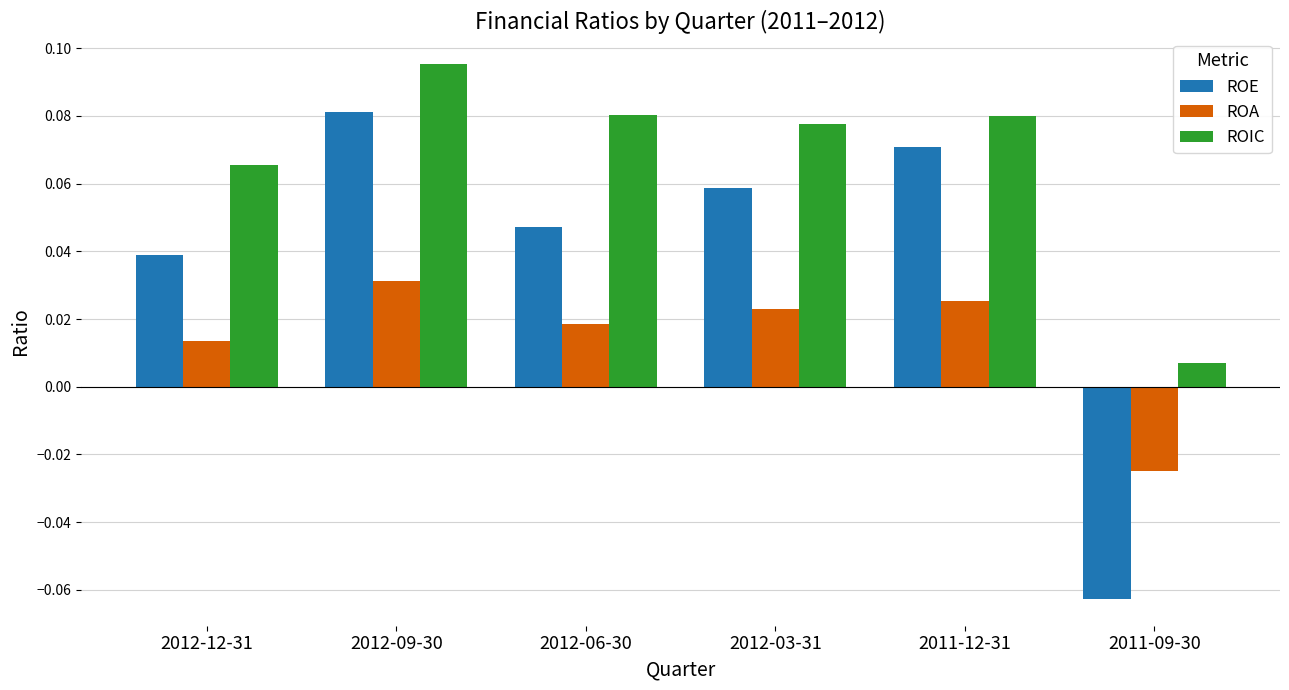

The value of ROIC at 2012-12-31 is 0.0. True or false?

False